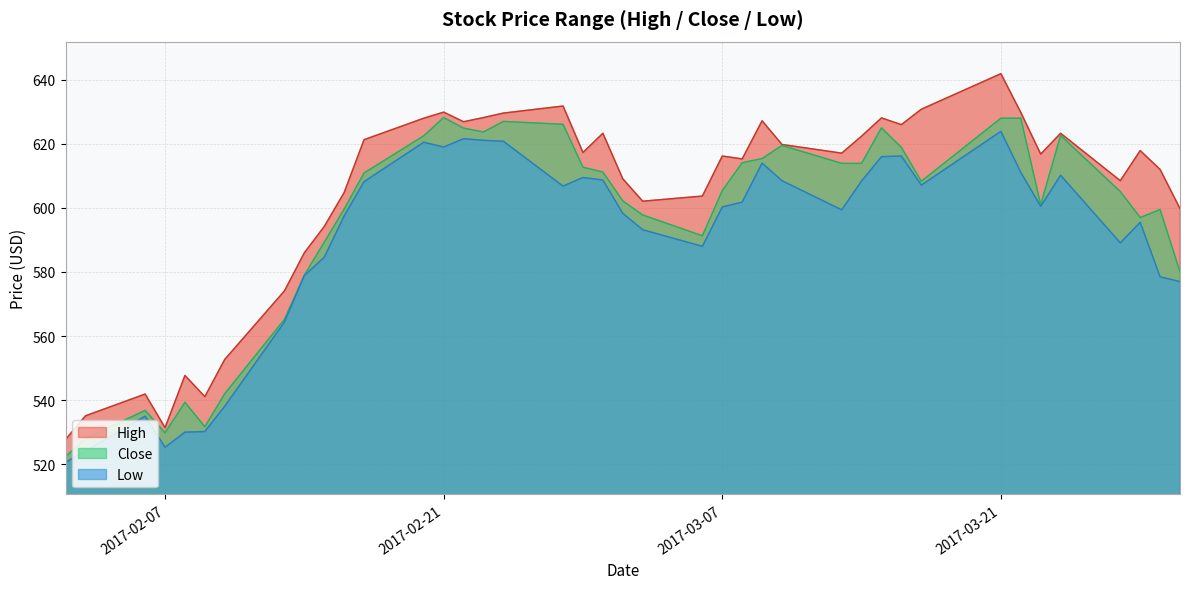

In Low, how many points are higher than both neighbors (excluding endpoints)?

9